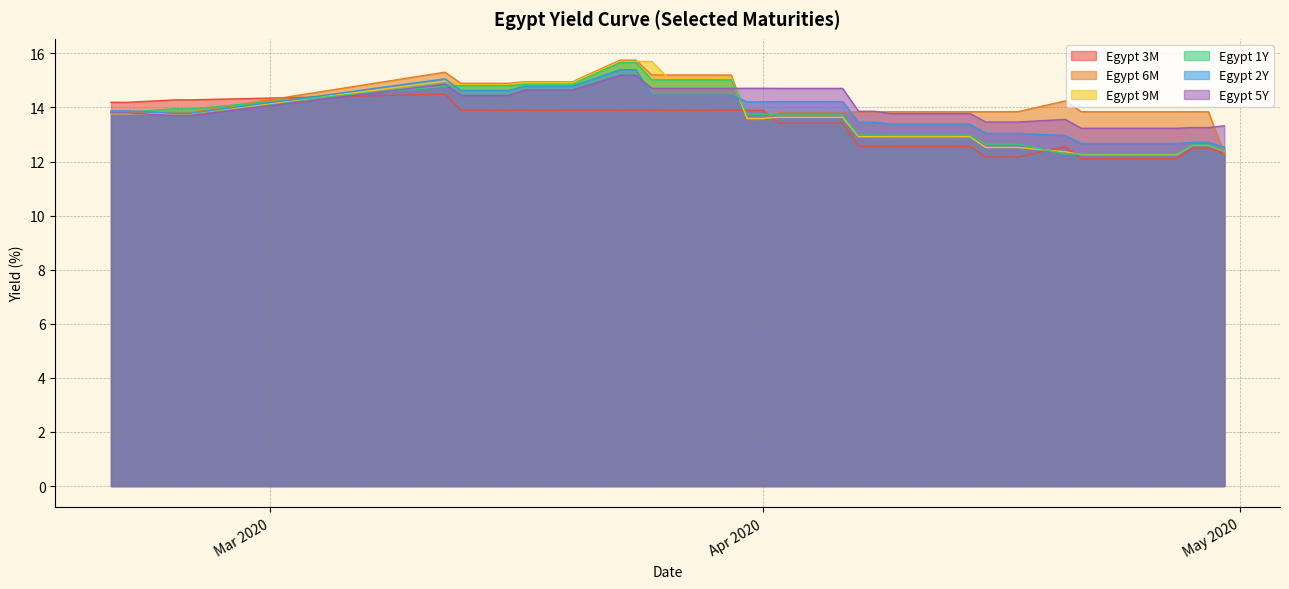

At which category is the sum across all series the highest?

2020-03-24